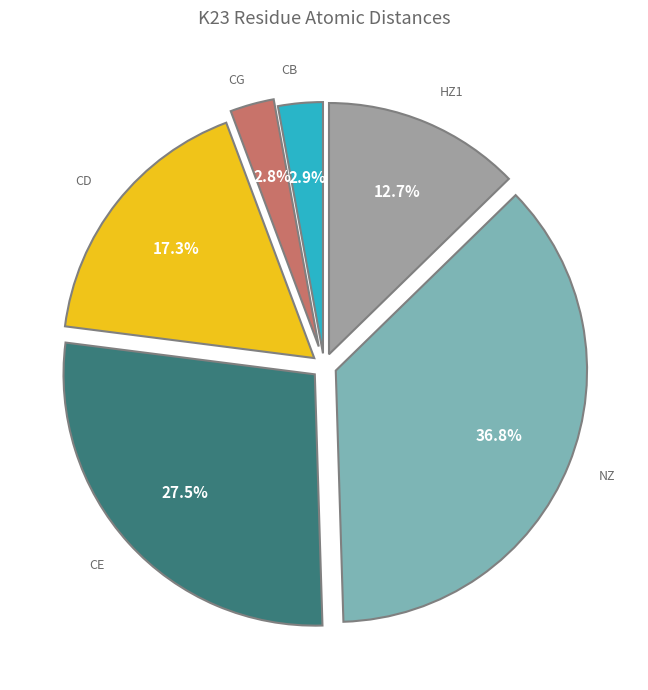

Does any single category account for the majority?

No